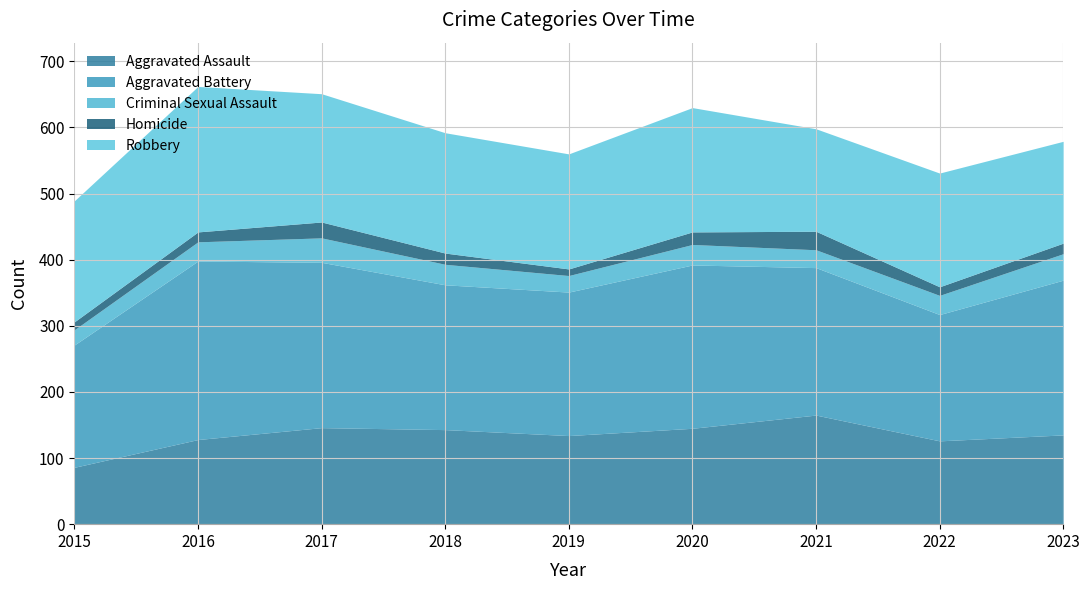

What is the average value of the Robbery series?

180